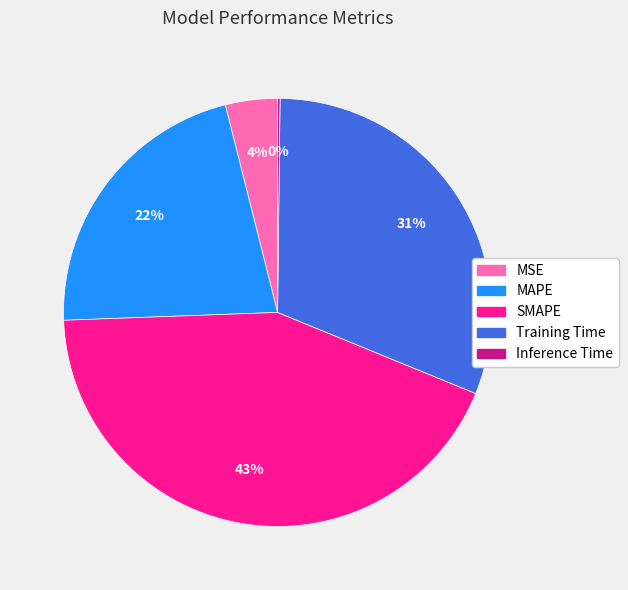

Which has a higher value, SMAPE or MSE?

SMAPE